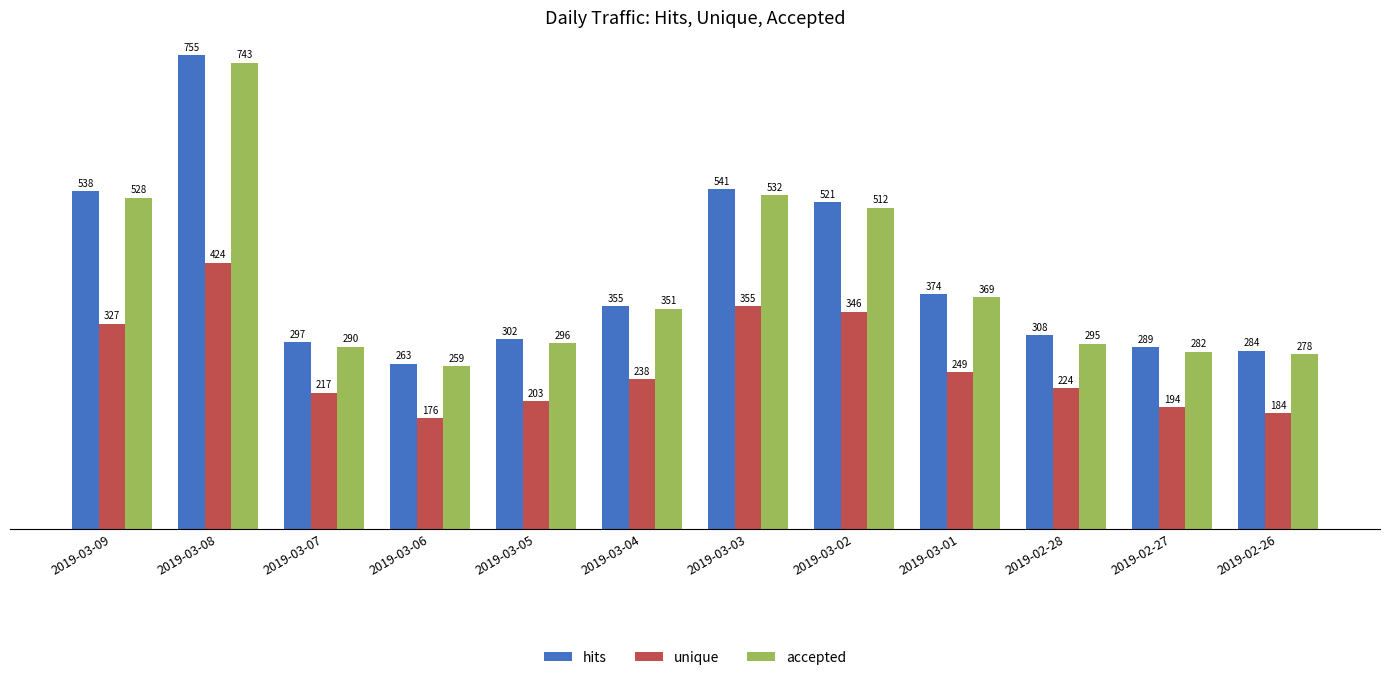

What position from the left is 2019-02-27?

11